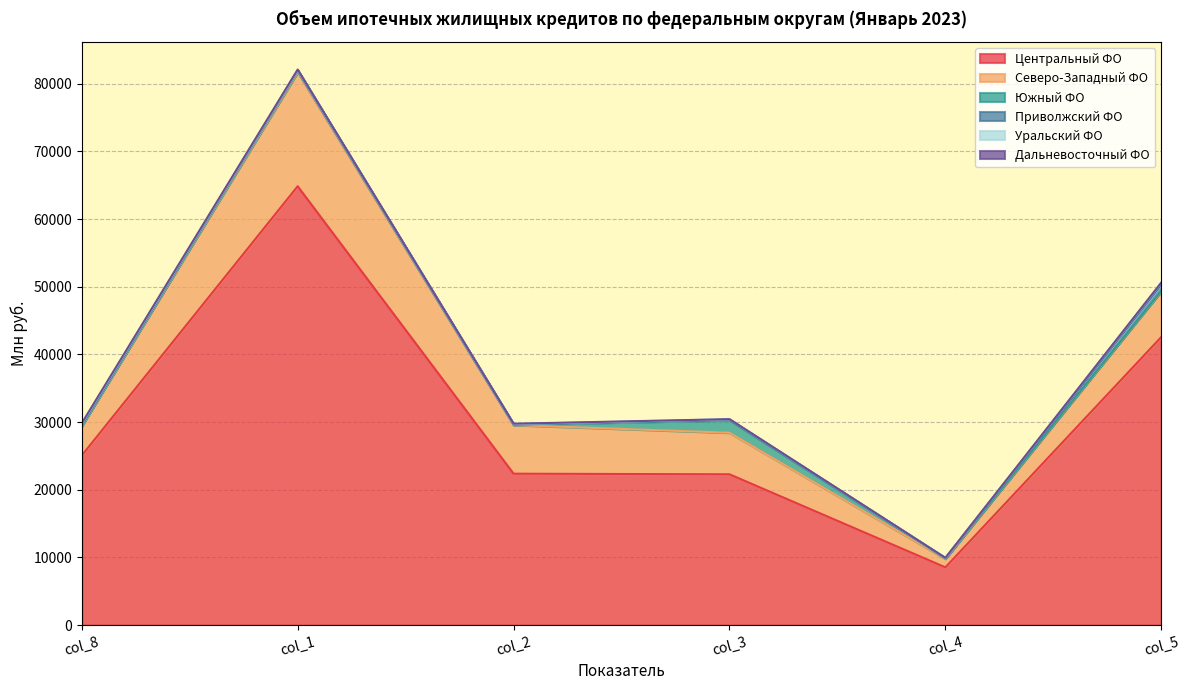

What are all the series names shown in the legend?

Центральный ФО, Северо-Западный ФО, Южный ФО, Приволжский ФО, Уральский ФО, Дальневосточный ФО